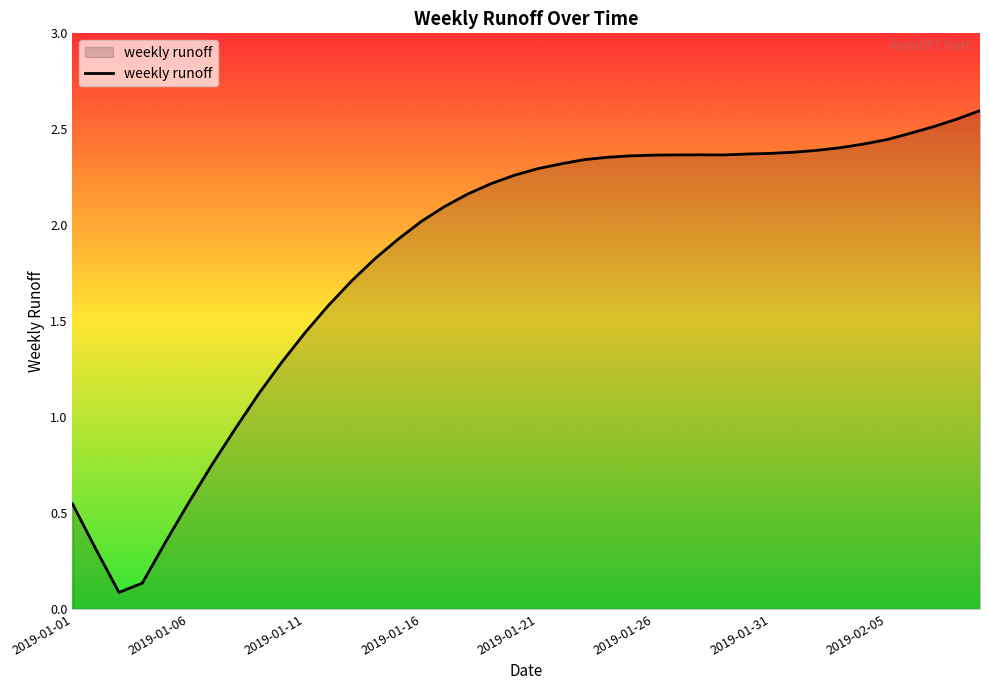

What is the difference between the maximum and minimum values?

2.5